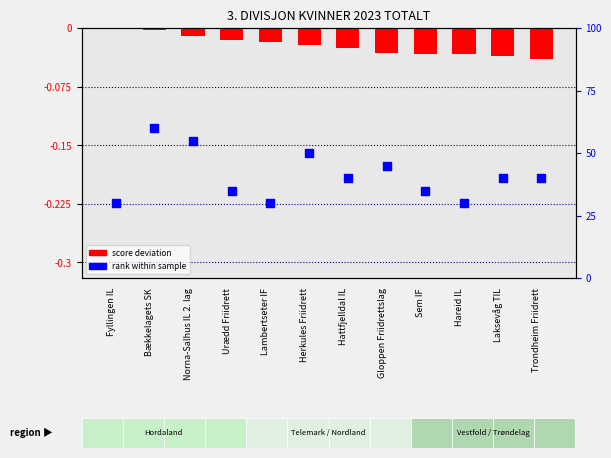

At how many categories does at least one series exceed 9?

3